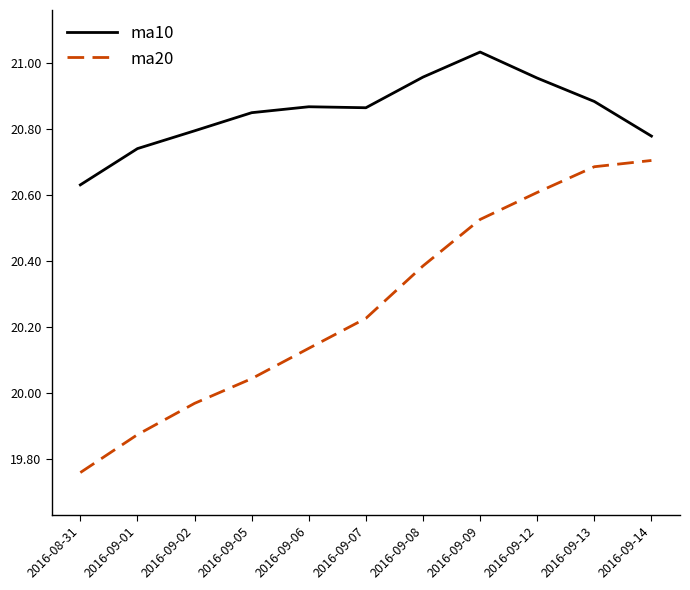

Which category has the lowest value in the ma10 series?

2016-08-31